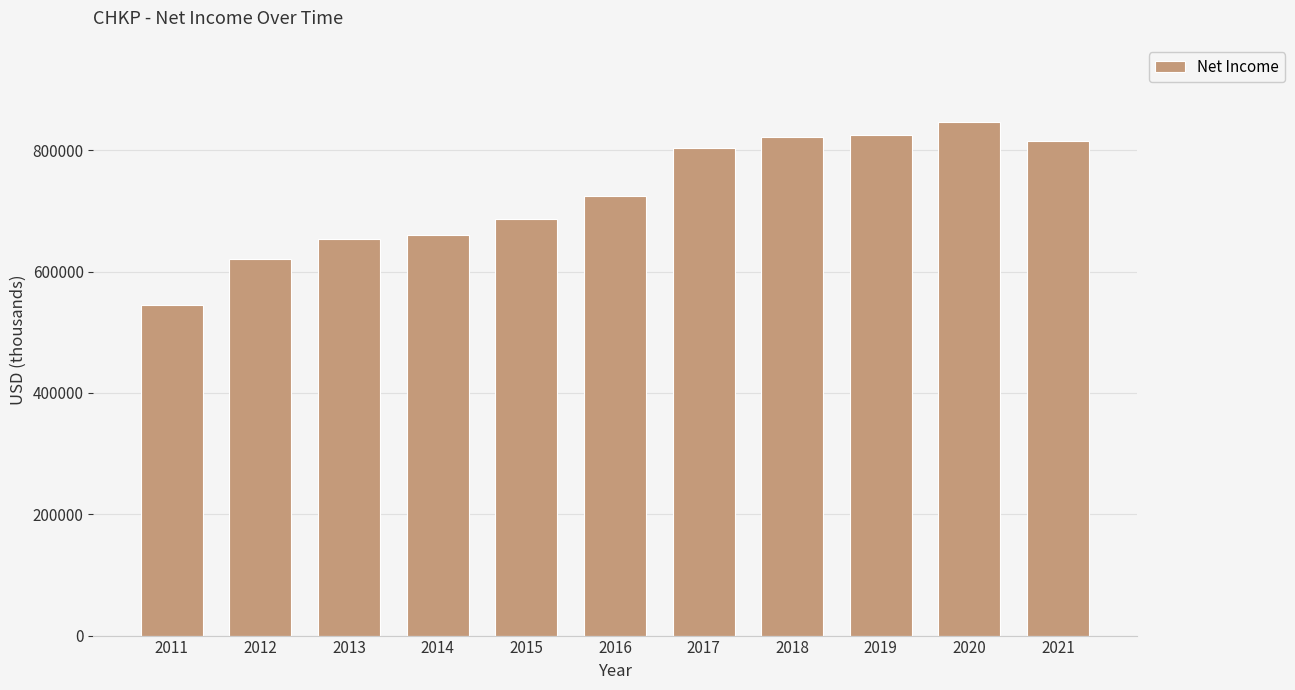

Reading left to right, transcribe all the data shown in this chart.

2011=544000	2012=620000	2013=652800	2014=659600	2015=685900	2016=724800	2017=802900	2018=821300	2019=825700	2020=846600	2021=815600